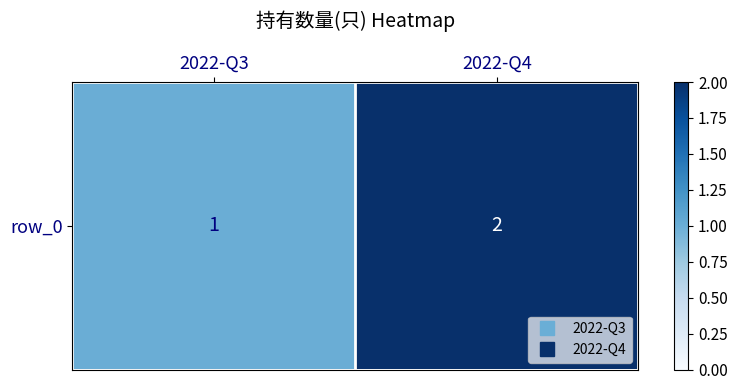

Count the number of data series in this chart.

1